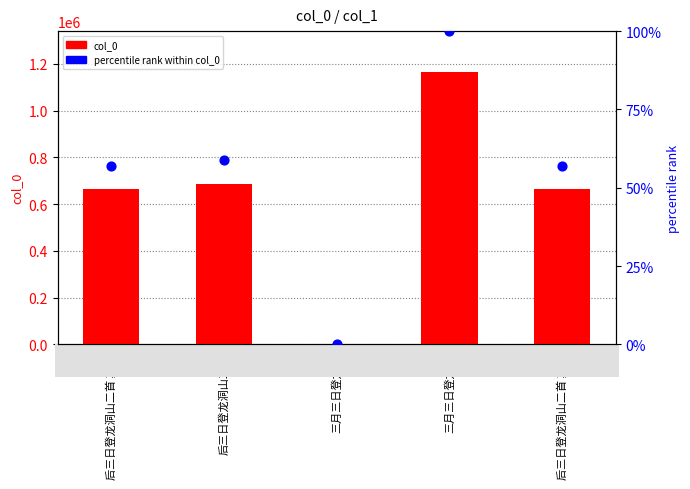

Which series has the largest total across all categories?

col_0